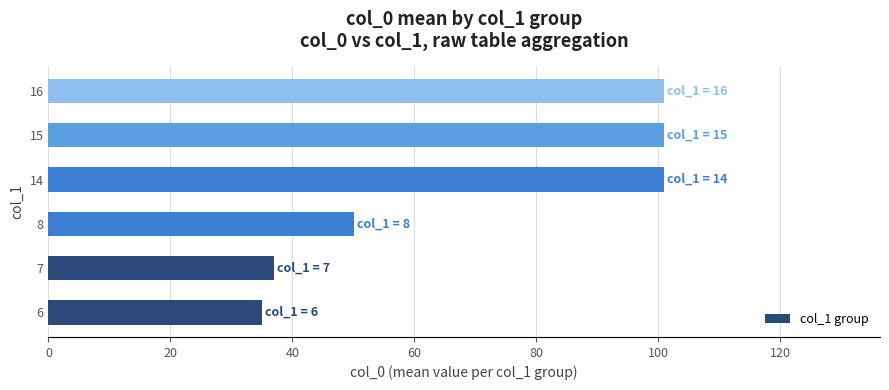

Reading bottom to top, extract all data points from this chart.

35.0	37.0	50.1	101.0	101.0	101.0